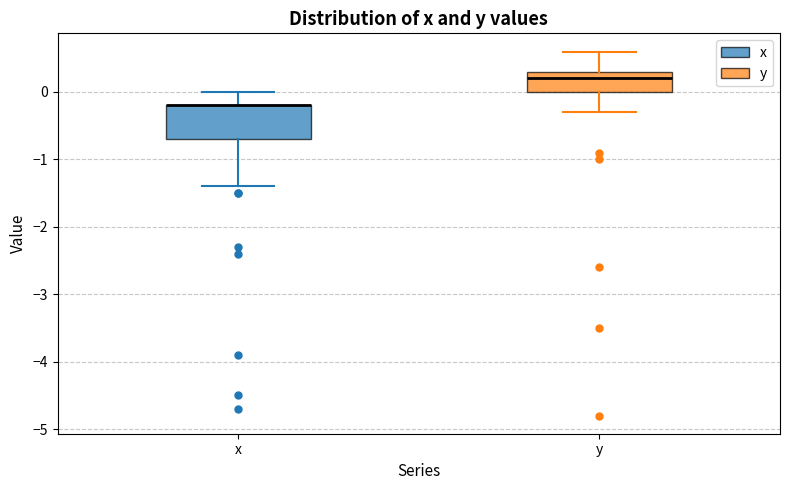

Where does the upper whisker of the box for x end on the y-axis? The values are not printed on the chart, so give them approximately, as read against the axis.

0.0